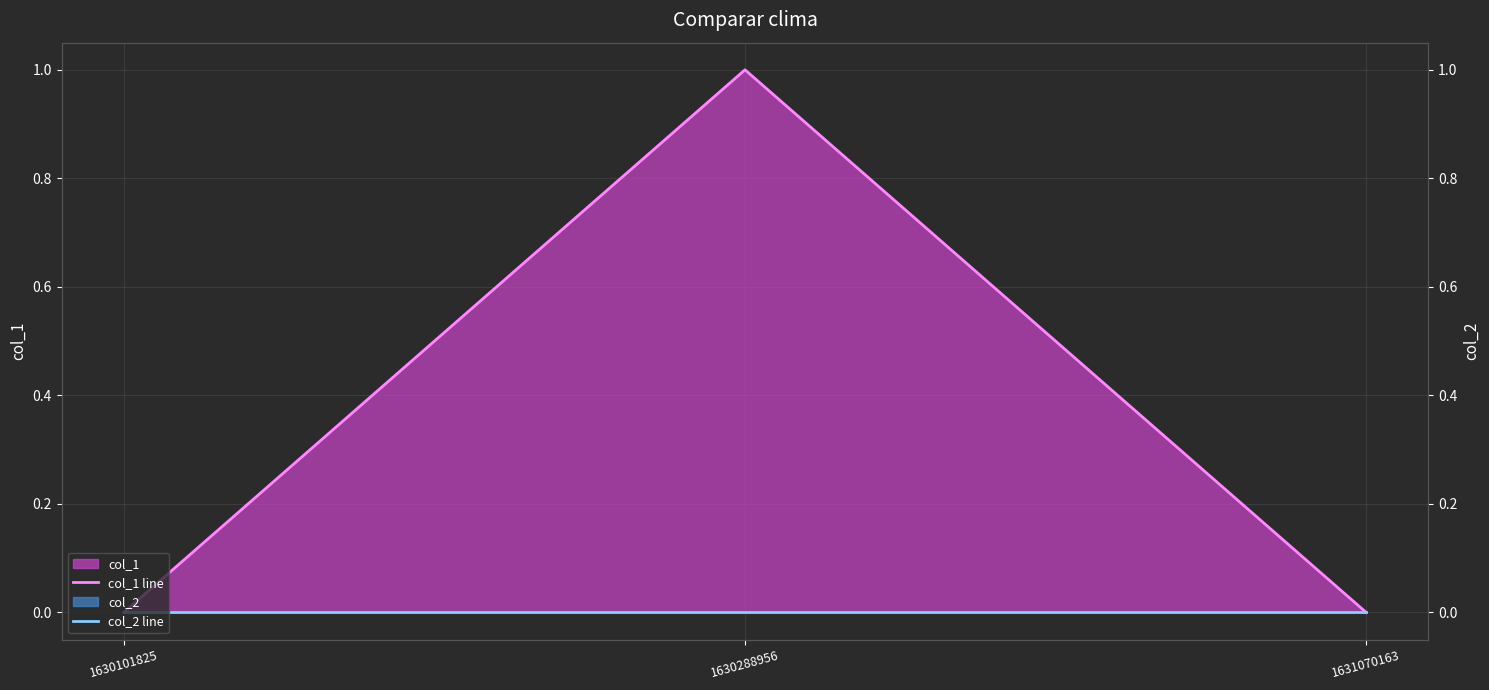

Is it true that col_1 line equals 0 at 1630101825?

True